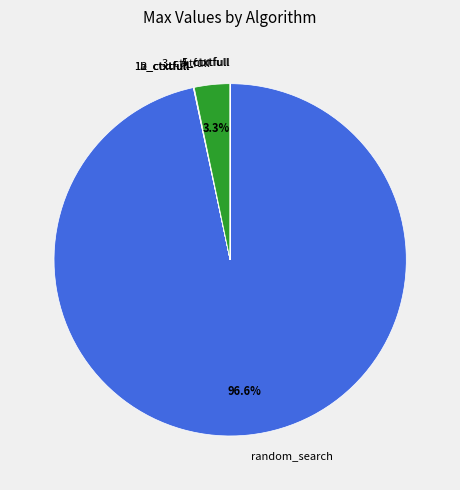

What is the largest slice in the pie chart?

random_search